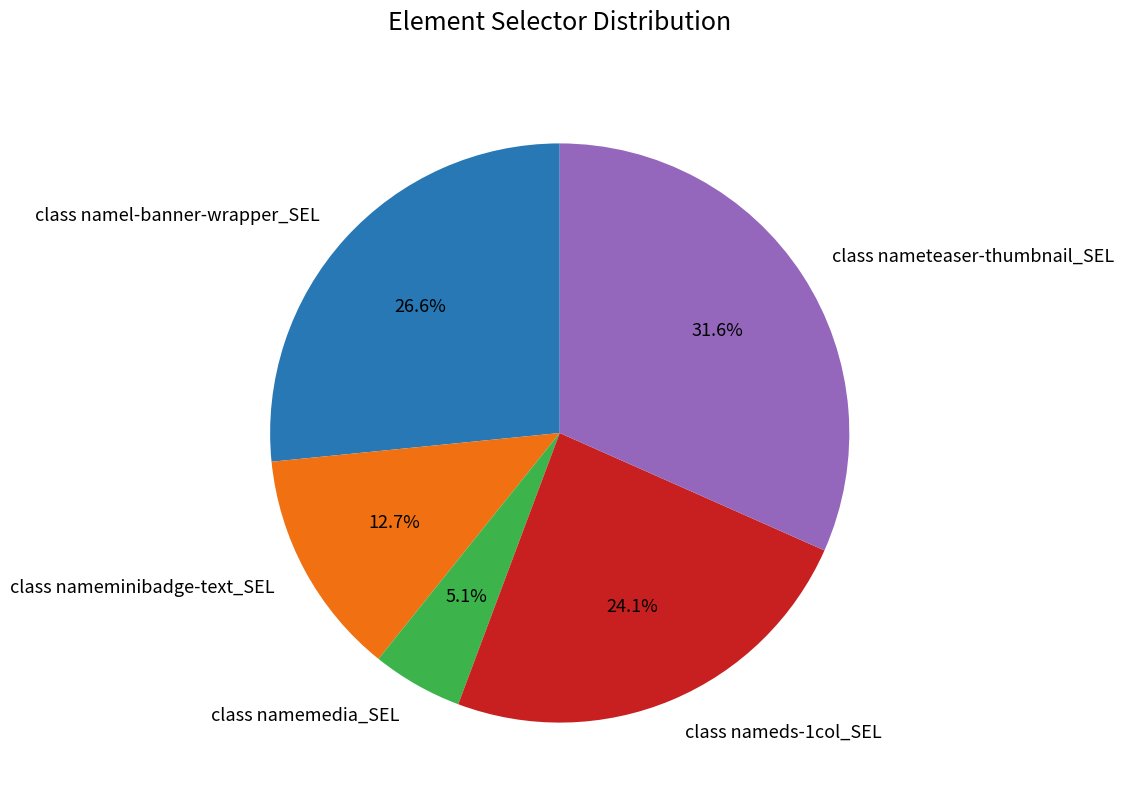

How many slices are in this pie chart?

5